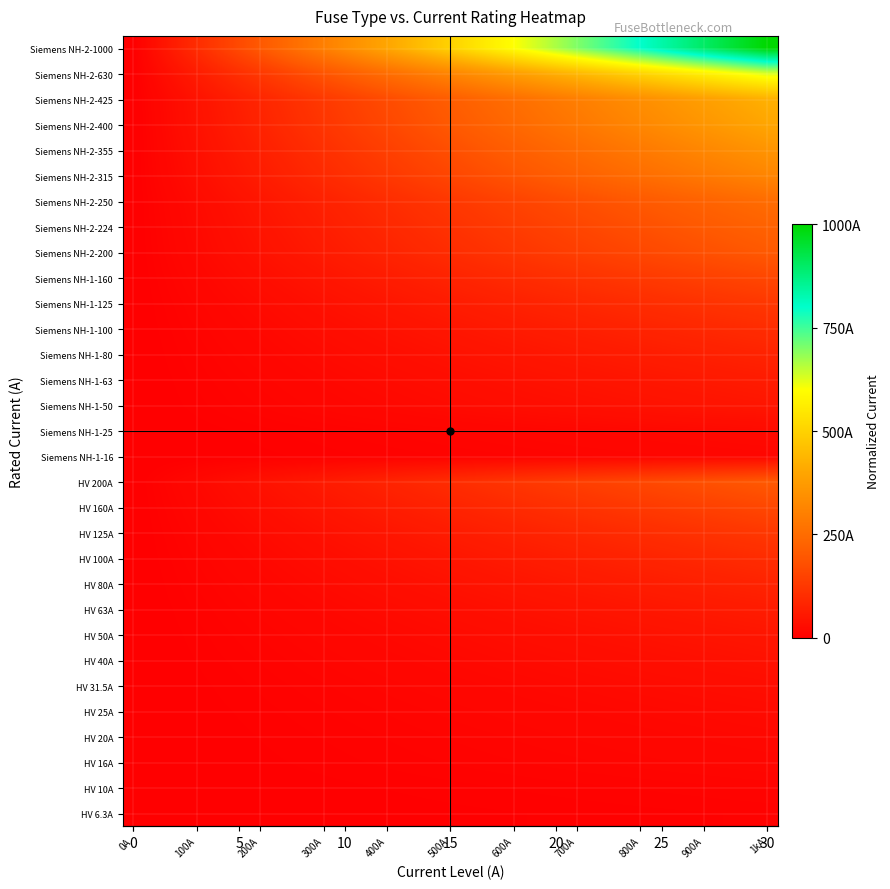

Reading right to left, extract all data points from this chart.

row_0: 0.0	0.0	0.0	0.0	0.0	0.0	0.0	0.0	0.0	0.0	0.0	0.0	0.0	0.0	0.0	0.0	0.0	0.0	0.0	0.0	0.0	0.0	0.0	0.0	0.0	0.0	0.0	0.0	0.0	0.0	0.0
row_1: 0.0	0.0	0.0	0.0	0.0	0.0	0.0	0.0	0.0	0.0	0.0	0.0	0.0	0.0	0.0	0.0	0.0	0.0	0.0	0.0	0.0	0.0	0.0	0.0	0.0	0.0	0.0	0.0	0.0	0.0	0.0
row_2: 0.0	0.0	0.0	0.0	0.0	0.0	0.0	0.0	0.0	0.0	0.0	0.0	0.0	0.0	0.0	0.0	0.0	0.0	0.0	0.0	0.0	0.0	0.0	0.0	0.0	0.0	0.0	0.0	0.0	0.0	0.0
row_3: 0.0	0.0	0.0	0.0	0.0	0.0	0.0	0.0	0.0	0.0	0.0	0.0	0.0	0.0	0.0	0.0	0.0	0.0	0.0	0.0	0.0	0.0	0.0	0.0	0.0	0.0	0.0	0.0	0.0	0.0	0.0
row_4: 0.0	0.0	0.0	0.0	0.0	0.0	0.0	0.0	0.0	0.0	0.0	0.0	0.0	0.0	0.0	0.0	0.0	0.0	0.0	0.0	0.0	0.0	0.0	0.0	0.0	0.0	0.0	0.0	0.0	0.0	0.0
row_5: 0.0	0.0	0.0	0.0	0.0	0.0	0.0	0.0	0.0	0.0	0.0	0.0	0.0	0.0	0.0	0.0	0.0	0.0	0.0	0.0	0.0	0.0	0.0	0.0	0.0	0.0	0.0	0.0	0.0	0.0	0.0
row_6: 0.0	0.0	0.0	0.0	0.0	0.0	0.0	0.0	0.0	0.0	0.0	0.0	0.0	0.0	0.0	0.0	0.0	0.0	0.0	0.0	0.0	0.0	0.0	0.0	0.0	0.0	0.0	0.0	0.0	0.0	0.0
row_7: 0.1	0.0	0.0	0.0	0.0	0.0	0.0	0.0	0.0	0.0	0.0	0.0	0.0	0.0	0.0	0.0	0.0	0.0	0.0	0.0	0.0	0.0	0.0	0.0	0.0	0.0	0.0	0.0	0.0	0.0	0.0
row_8: 0.1	0.1	0.1	0.1	0.1	0.1	0.1	0.0	0.0	0.0	0.0	0.0	0.0	0.0	0.0	0.0	0.0	0.0	0.0	0.0	0.0	0.0	0.0	0.0	0.0	0.0	0.0	0.0	0.0	0.0	0.0
row_9: 0.1	0.1	0.1	0.1	0.1	0.1	0.1	0.1	0.1	0.1	0.1	0.1	0.0	0.0	0.0	0.0	0.0	0.0	0.0	0.0	0.0	0.0	0.0	0.0	0.0	0.0	0.0	0.0	0.0	0.0	0.0
row_10: 0.1	0.1	0.1	0.1	0.1	0.1	0.1	0.1	0.1	0.1	0.1	0.1	0.1	0.1	0.1	0.1	0.0	0.0	0.0	0.0	0.0	0.0	0.0	0.0	0.0	0.0	0.0	0.0	0.0	0.0	0.0
row_11: 0.1	0.1	0.1	0.1	0.1	0.1	0.1	0.1	0.1	0.1	0.1	0.1	0.1	0.1	0.1	0.1	0.1	0.1	0.1	0.0	0.0	0.0	0.0	0.0	0.0	0.0	0.0	0.0	0.0	0.0	0.0
row_12: 0.2	0.2	0.1	0.1	0.1	0.1	0.1	0.1	0.1	0.1	0.1	0.1	0.1	0.1	0.1	0.1	0.1	0.1	0.1	0.1	0.1	0.0	0.0	0.0	0.0	0.0	0.0	0.0	0.0	0.0	0.0
row_13: 0.2	0.2	0.2	0.2	0.2	0.2	0.2	0.2	0.1	0.1	0.1	0.1	0.1	0.1	0.1	0.1	0.1	0.1	0.1	0.1	0.1	0.1	0.1	0.0	0.0	0.0	0.0	0.0	0.0	0.0	0.0
row_14: 0.0	0.0	0.0	0.0	0.0	0.0	0.0	0.0	0.0	0.0	0.0	0.0	0.0	0.0	0.0	0.0	0.0	0.0	0.0	0.0	0.0	0.0	0.0	0.0	0.0	0.0	0.0	0.0	0.0	0.0	0.0
row_15: 0.0	0.0	0.0	0.0	0.0	0.0	0.0	0.0	0.0	0.0	0.0	0.0	0.0	0.0	0.0	0.0	0.0	0.0	0.0	0.0	0.0	0.0	0.0	0.0	0.0	0.0	0.0	0.0	0.0	0.0	0.0
row_16: 0.1	0.0	0.0	0.0	0.0	0.0	0.0	0.0	0.0	0.0	0.0	0.0	0.0	0.0	0.0	0.0	0.0	0.0	0.0	0.0	0.0	0.0	0.0	0.0	0.0	0.0	0.0	0.0	0.0	0.0	0.0
row_17: 0.1	0.1	0.1	0.1	0.1	0.1	0.1	0.0	0.0	0.0	0.0	0.0	0.0	0.0	0.0	0.0	0.0	0.0	0.0	0.0	0.0	0.0	0.0	0.0	0.0	0.0	0.0	0.0	0.0	0.0	0.0
row_18: 0.1	0.1	0.1	0.1	0.1	0.1	0.1	0.1	0.1	0.1	0.1	0.1	0.0	0.0	0.0	0.0	0.0	0.0	0.0	0.0	0.0	0.0	0.0	0.0	0.0	0.0	0.0	0.0	0.0	0.0	0.0
row_19: 0.1	0.1	0.1	0.1	0.1	0.1	0.1	0.1	0.1	0.1	0.1	0.1	0.1	0.1	0.1	0.1	0.0	0.0	0.0	0.0	0.0	0.0	0.0	0.0	0.0	0.0	0.0	0.0	0.0	0.0	0.0
row_20: 0.1	0.1	0.1	0.1	0.1	0.1	0.1	0.1	0.1	0.1	0.1	0.1	0.1	0.1	0.1	0.1	0.1	0.1	0.1	0.0	0.0	0.0	0.0	0.0	0.0	0.0	0.0	0.0	0.0	0.0	0.0
row_21: 0.2	0.2	0.1	0.1	0.1	0.1	0.1	0.1	0.1	0.1	0.1	0.1	0.1	0.1	0.1	0.1	0.1	0.1	0.1	0.1	0.1	0.0	0.0	0.0	0.0	0.0	0.0	0.0	0.0	0.0	0.0
row_22: 0.2	0.2	0.2	0.2	0.2	0.2	0.2	0.2	0.1	0.1	0.1	0.1	0.1	0.1	0.1	0.1	0.1	0.1	0.1	0.1	0.1	0.1	0.1	0.0	0.0	0.0	0.0	0.0	0.0	0.0	0.0
row_23: 0.2	0.2	0.2	0.2	0.2	0.2	0.2	0.2	0.2	0.2	0.1	0.1	0.1	0.1	0.1	0.1	0.1	0.1	0.1	0.1	0.1	0.1	0.1	0.1	0.0	0.0	0.0	0.0	0.0	0.0	0.0
row_24: 0.2	0.2	0.2	0.2	0.2	0.2	0.2	0.2	0.2	0.2	0.2	0.2	0.1	0.1	0.1	0.1	0.1	0.1	0.1	0.1	0.1	0.1	0.1	0.1	0.1	0.0	0.0	0.0	0.0	0.0	0.0
row_25: 0.3	0.3	0.3	0.3	0.3	0.3	0.3	0.2	0.2	0.2	0.2	0.2	0.2	0.2	0.2	0.2	0.1	0.1	0.1	0.1	0.1	0.1	0.1	0.1	0.1	0.1	0.0	0.0	0.0	0.0	0.0
row_26: 0.4	0.3	0.3	0.3	0.3	0.3	0.3	0.3	0.3	0.2	0.2	0.2	0.2	0.2	0.2	0.2	0.2	0.2	0.1	0.1	0.1	0.1	0.1	0.1	0.1	0.1	0.0	0.0	0.0	0.0	0.0
row_27: 0.4	0.4	0.4	0.4	0.3	0.3	0.3	0.3	0.3	0.3	0.3	0.3	0.2	0.2	0.2	0.2	0.2	0.2	0.2	0.1	0.1	0.1	0.1	0.1	0.1	0.1	0.1	0.0	0.0	0.0	0.0
row_28: 0.4	0.4	0.4	0.4	0.4	0.4	0.3	0.3	0.3	0.3	0.3	0.3	0.3	0.2	0.2	0.2	0.2	0.2	0.2	0.2	0.1	0.1	0.1	0.1	0.1	0.1	0.1	0.0	0.0	0.0	0.0
row_29: 0.6	0.6	0.6	0.6	0.5	0.5	0.5	0.5	0.5	0.4	0.4	0.4	0.4	0.4	0.3	0.3	0.3	0.3	0.3	0.2	0.2	0.2	0.2	0.1	0.1	0.1	0.1	0.1	0.0	0.0	0.0
row_30: 1.0	1.0	0.9	0.9	0.9	0.8	0.8	0.8	0.7	0.7	0.7	0.6	0.6	0.6	0.5	0.5	0.5	0.4	0.4	0.4	0.3	0.3	0.3	0.2	0.2	0.2	0.1	0.1	0.1	0.0	0.0